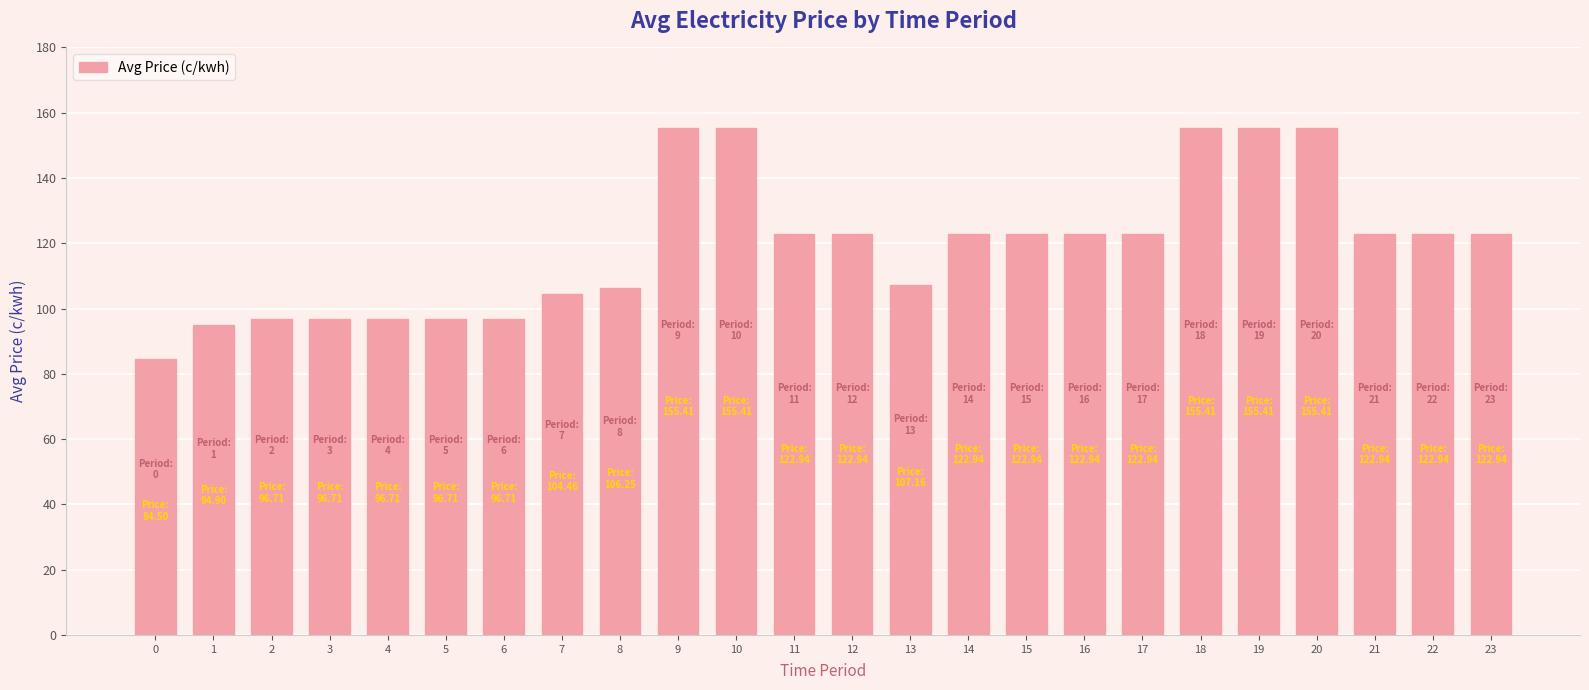

What is the value of the 14th bar from the left?

107.2